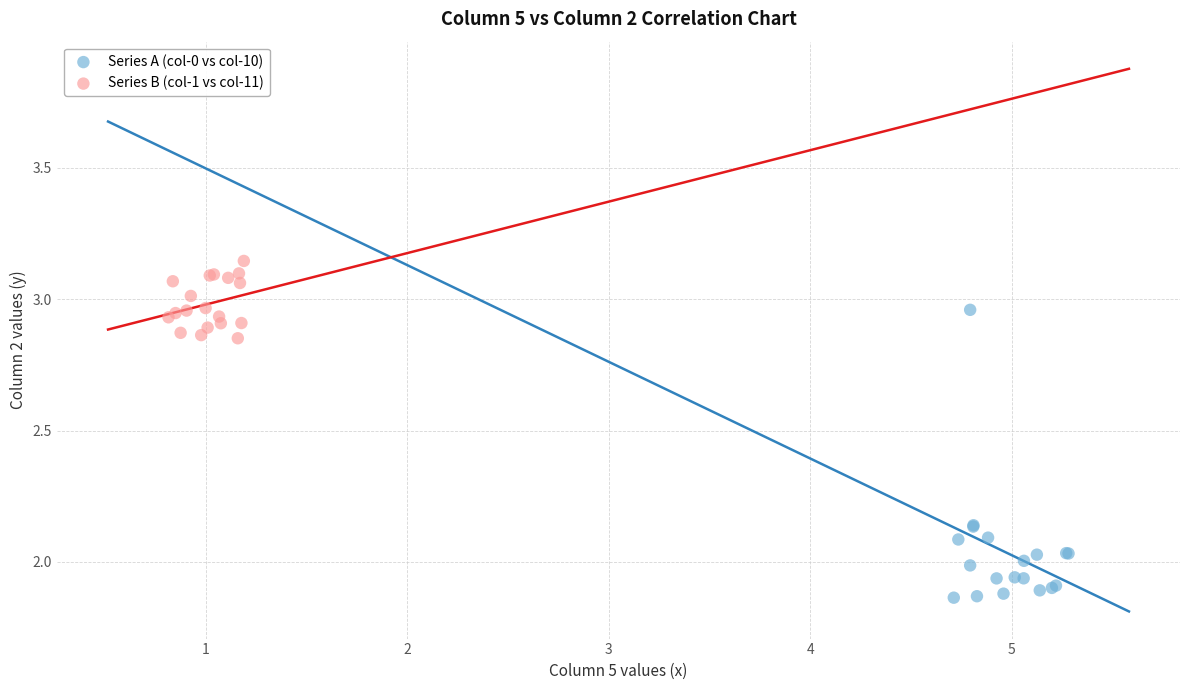

What are all the series names shown in the legend?

Series A (col-0 vs col-10), Series B (col-1 vs col-11)